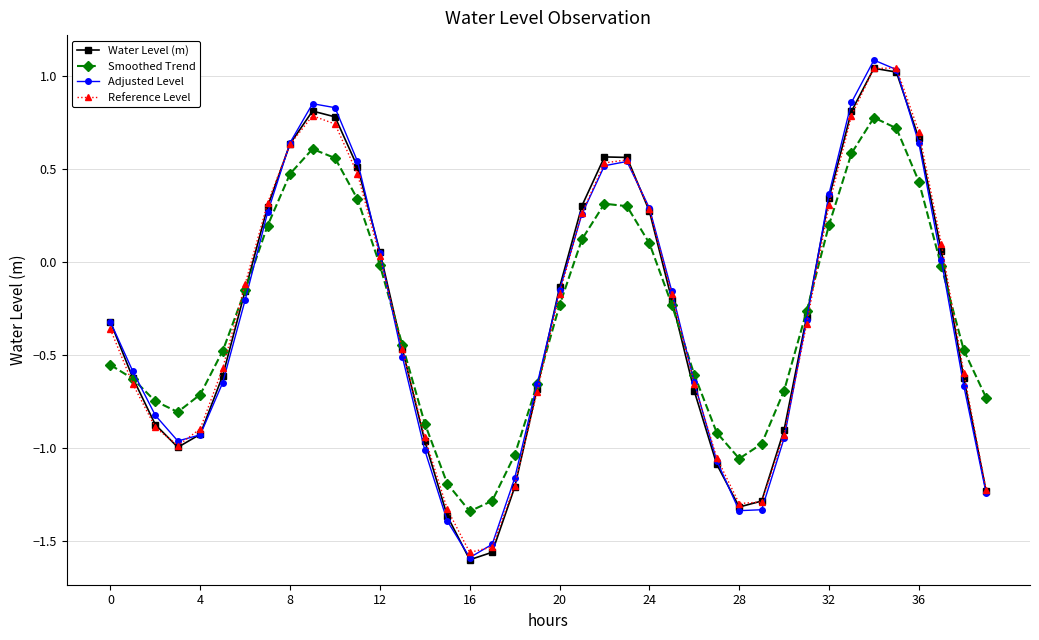

How many lines are shown in the chart?

4